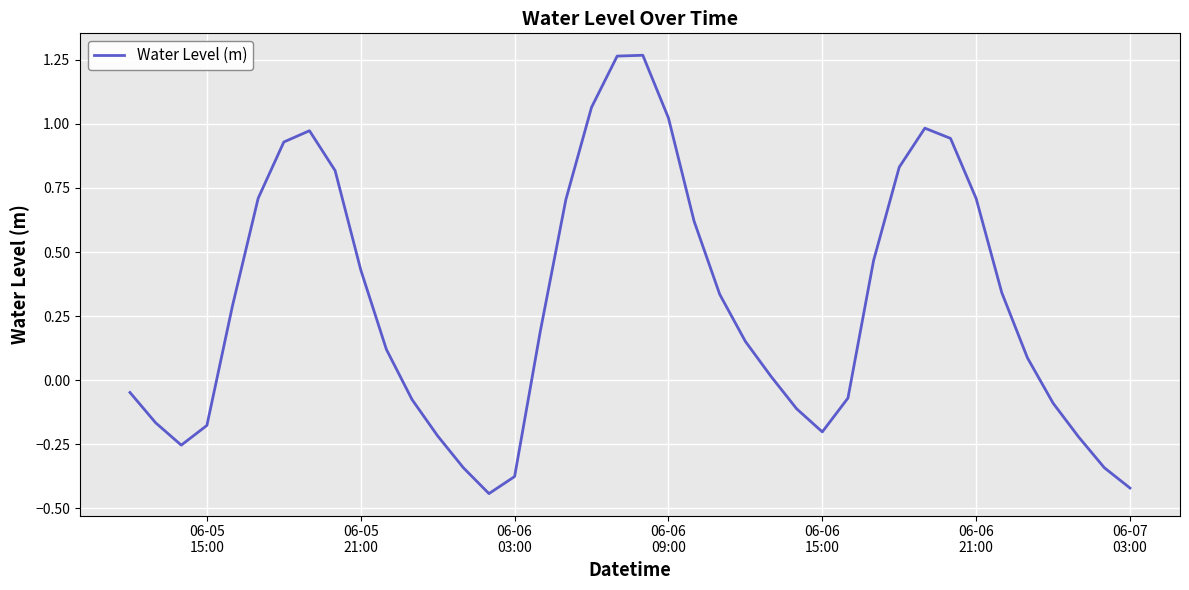

What is the difference between the maximum and minimum values?

1.7